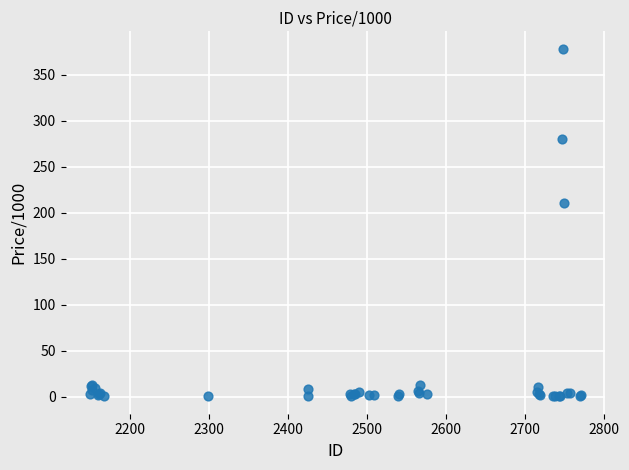

What Y value in the scatter plot is closest to 189?

210.0